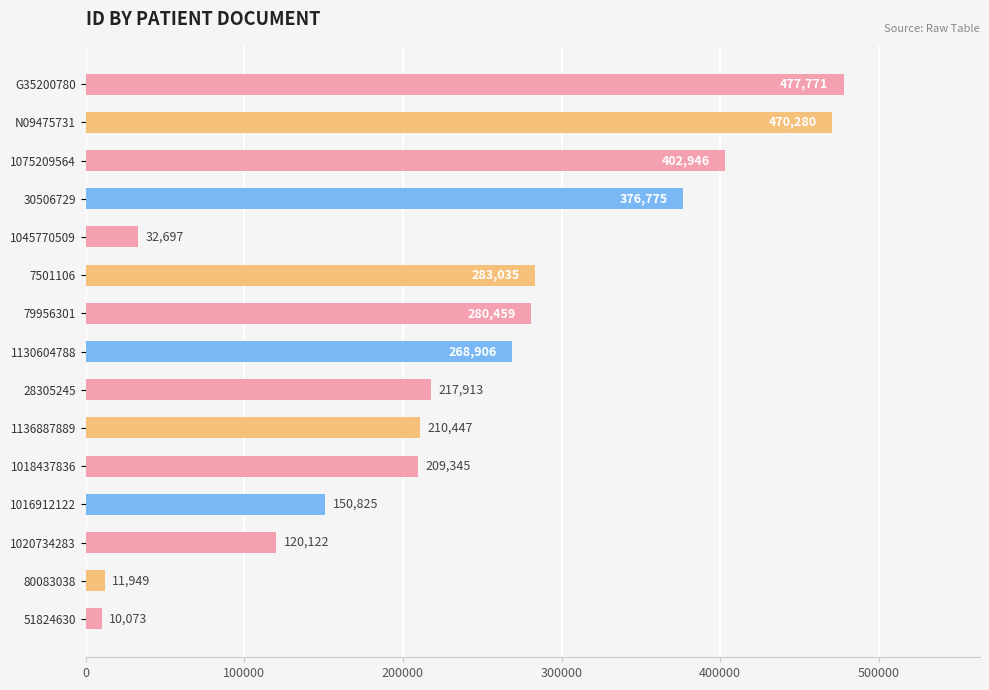

Rank the categories by value from highest to lowest.

G35200780, N09475731, 1075209564, 30506729, 7501106, 79956301, 1130604788, 28305245, 1136887889, 1018437836, 1016912122, 1020734283, 1045770509, 80083038, 51824630